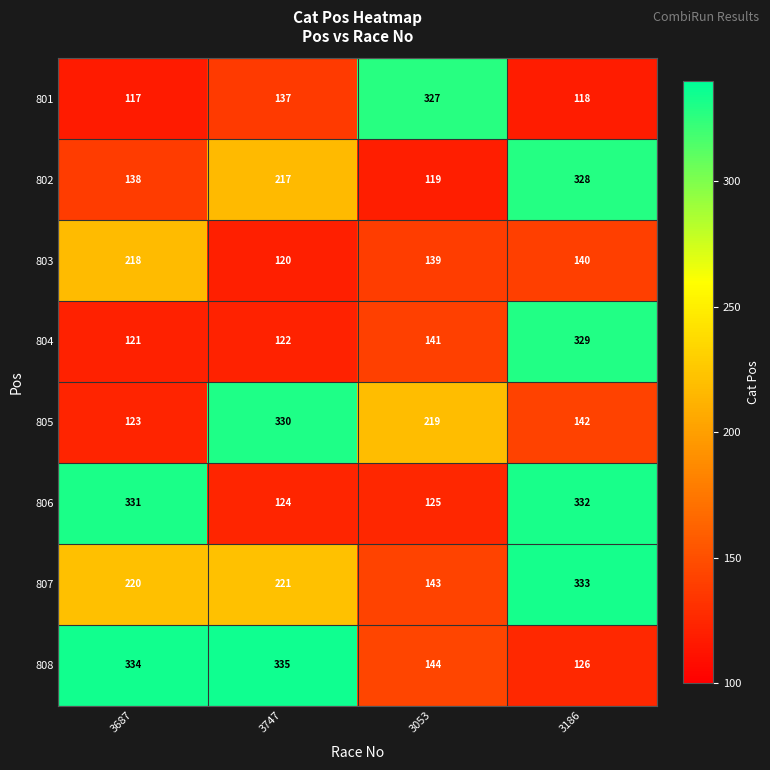

What is the difference between the highest and lowest values at 3053?

208